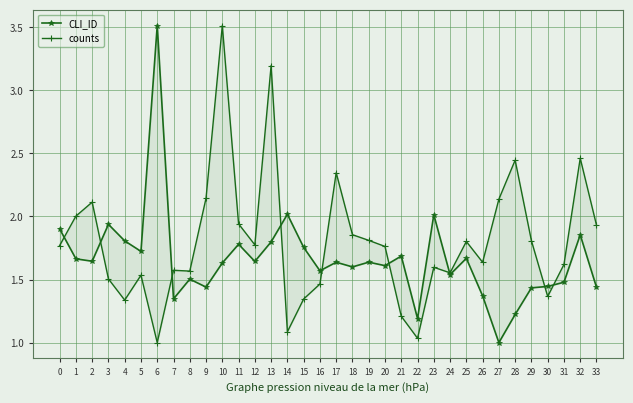

What is the sum of the counts values at 22 and 8?

2.6